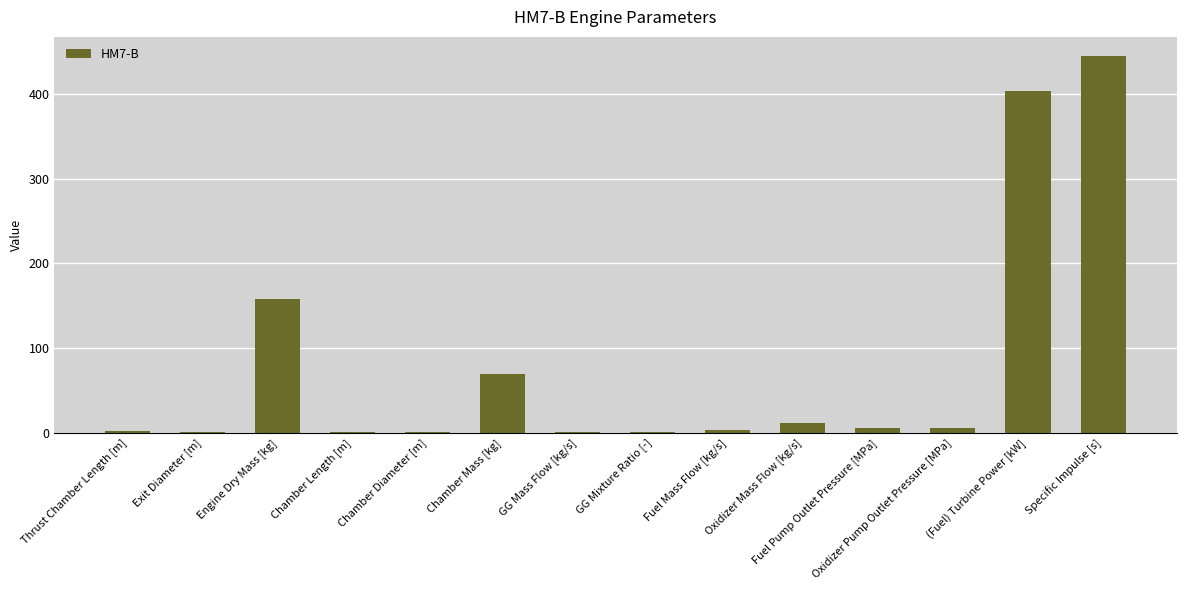

The value at Chamber Mass [kg] is 20.7. True or false?

False